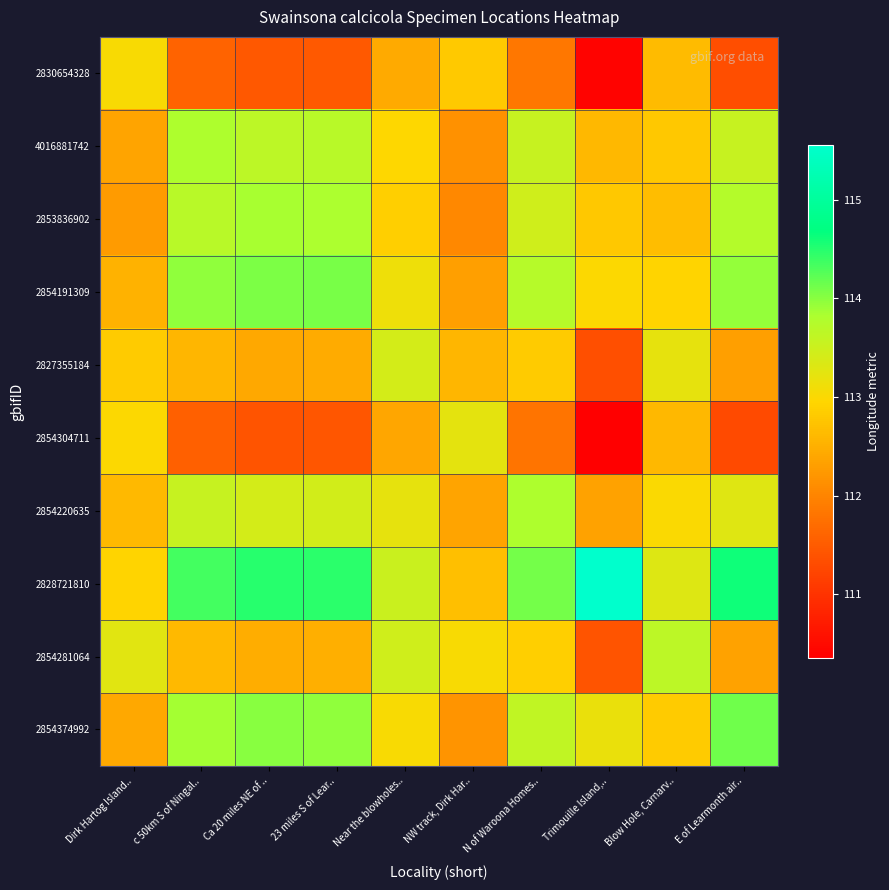

What is the total value across all series at NW track, Dirk Har..?

1125.4